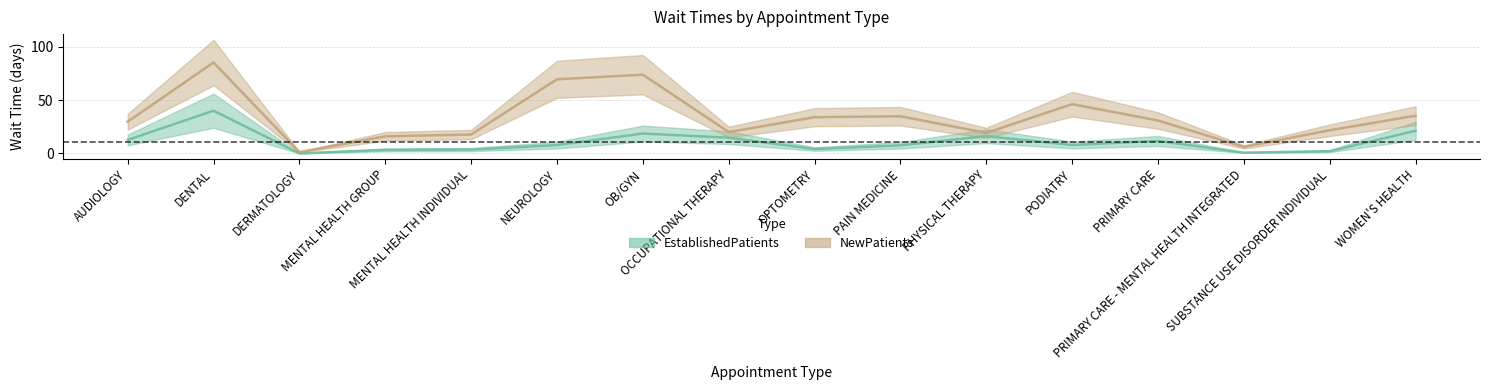

At which category is the sum across all series the highest?

DENTAL